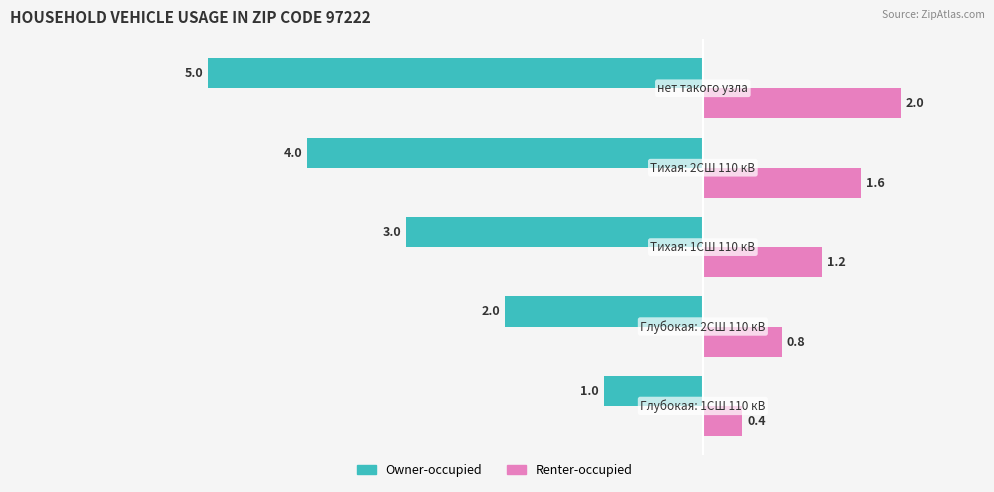

Count the Owner-occupied values in the range -4 to -2.

3